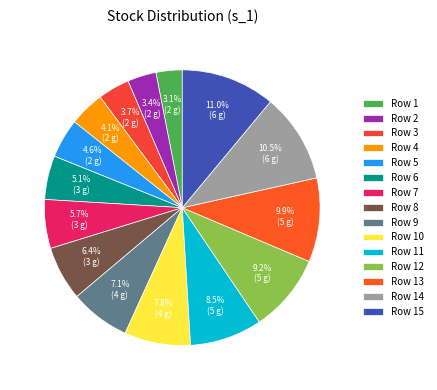

To the nearest percent, what is the difference between the largest and smallest slice percentages?

8%